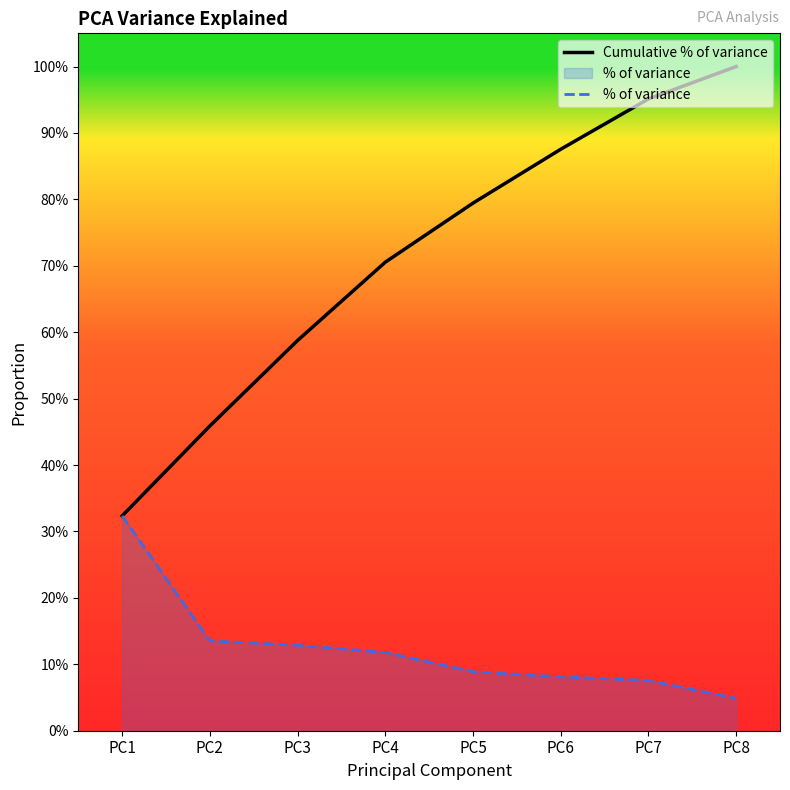

True or false: % of variance and Cumulative % of variance intersect in this chart.

False